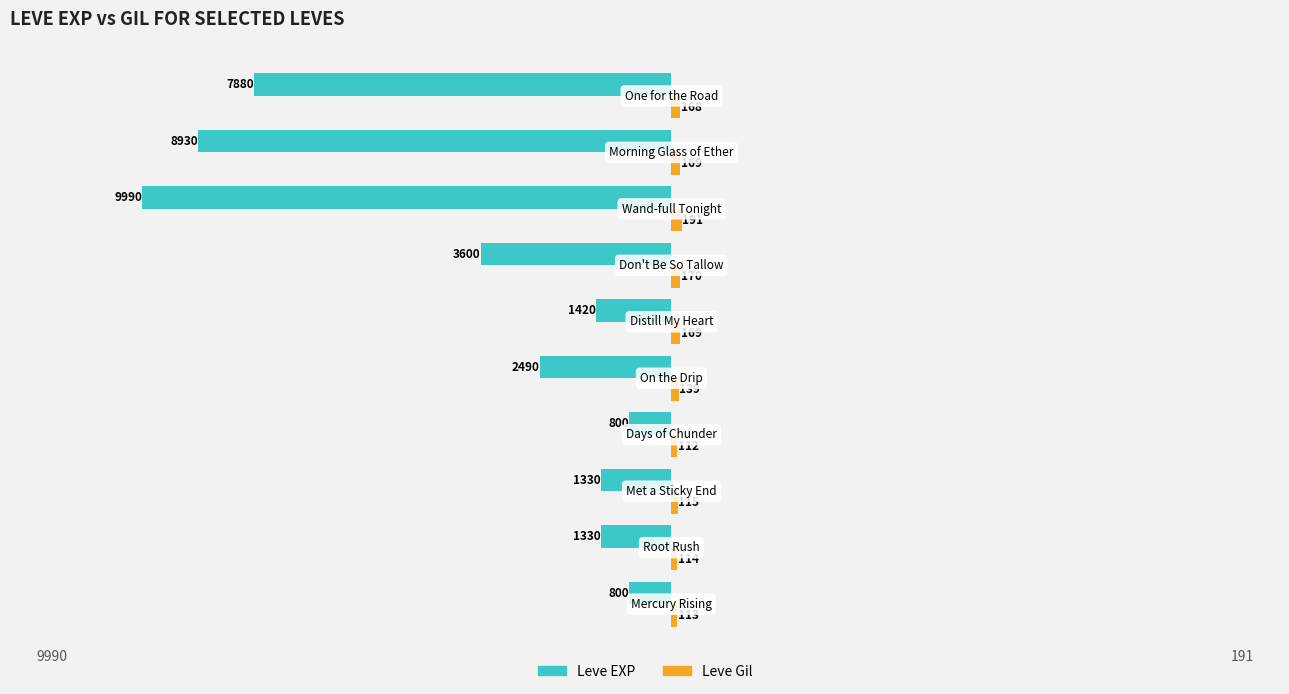

What is the average value of the Leve EXP series?

-3857